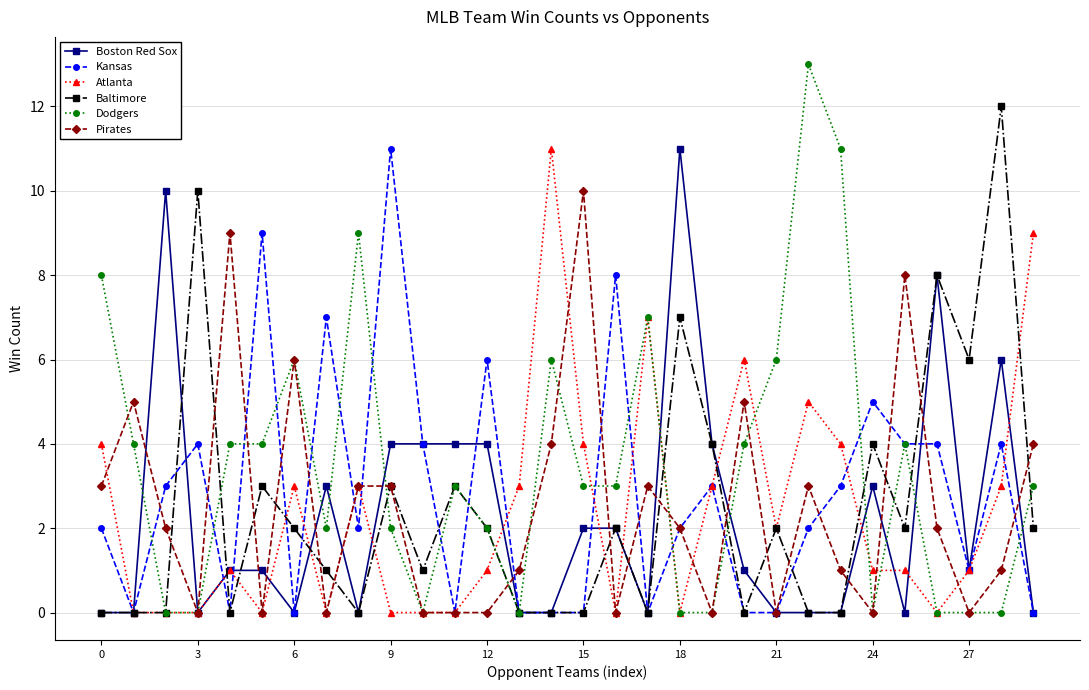

Does the chart have visible grid lines?

Yes